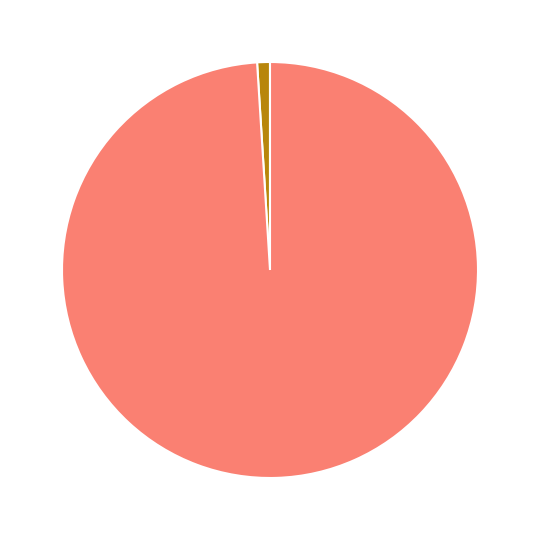

Is there any slice that represents more than half of the pie?

Yes